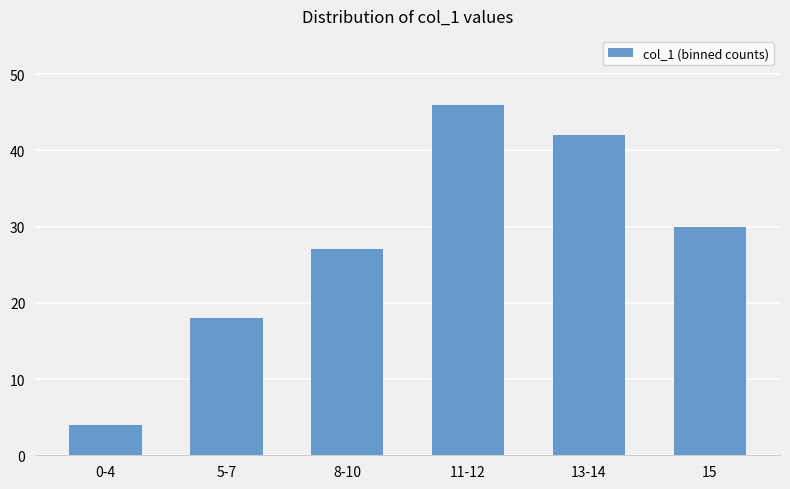

The value at 15 is 30. True or false?

True